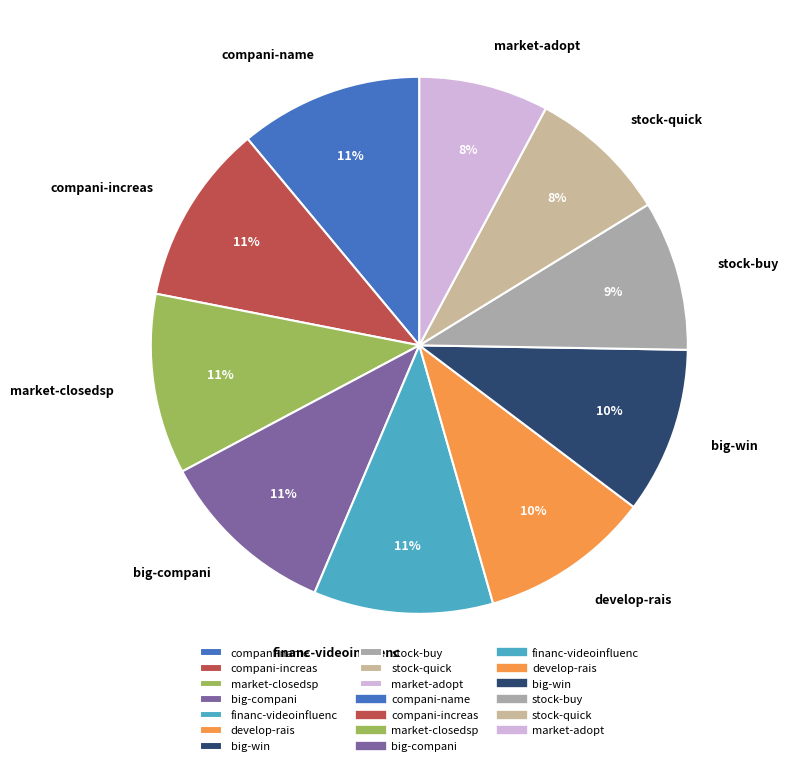

The compani-increas slice represents 11% of the pie. True or false?

True